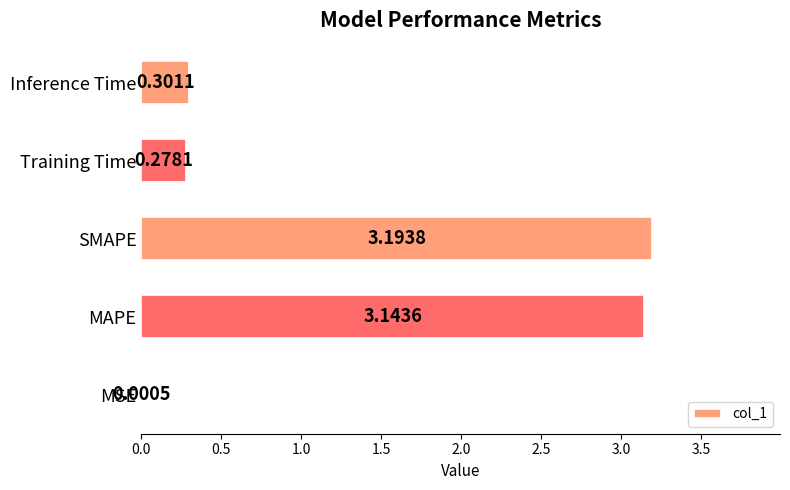

At which label is the value closest to 1?

Inference Time